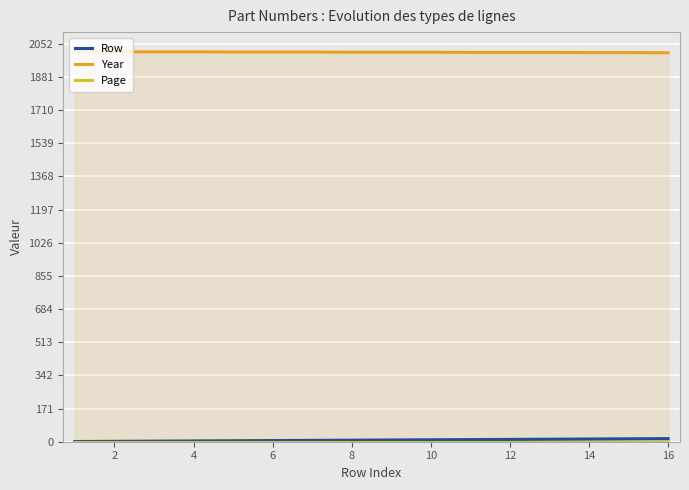

What is the smallest value displayed?

1